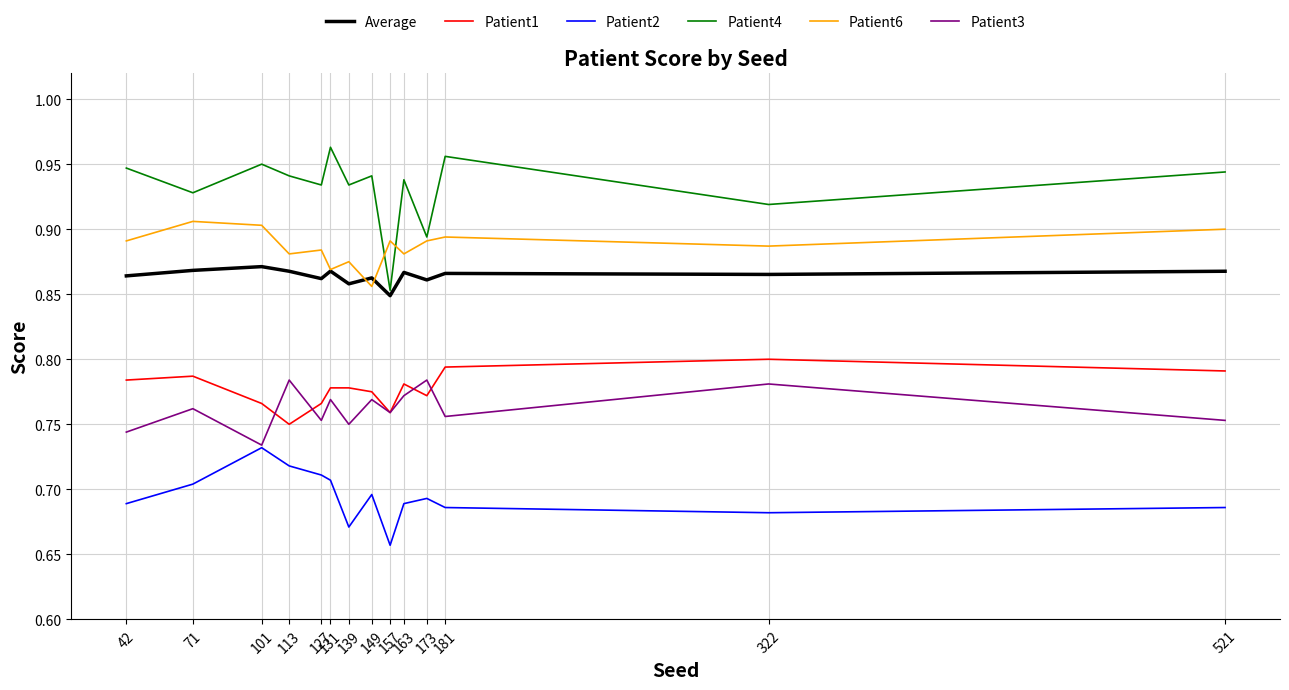

Which series has the largest range (max minus min)?

Patient4